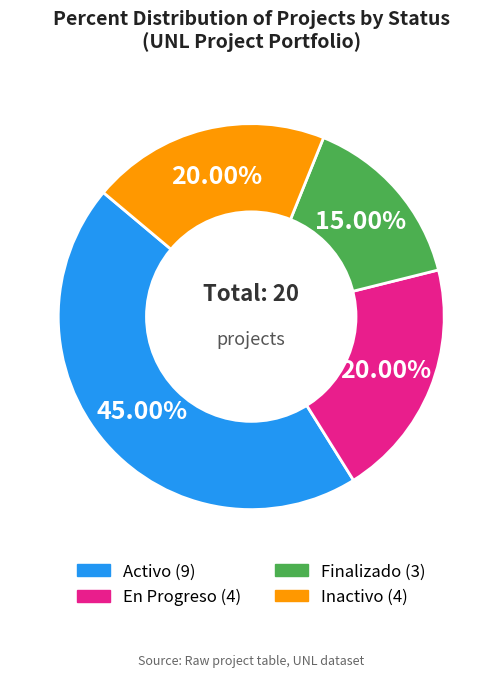

Does Activo account for over 50% of the chart?

No